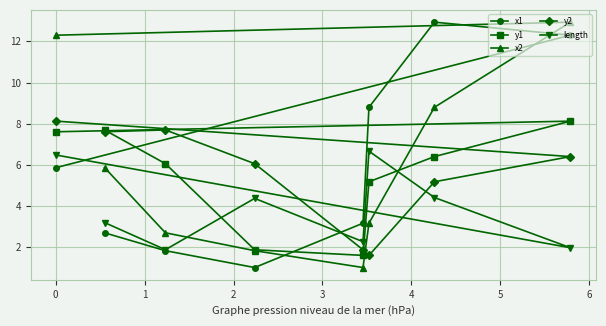

What is the sum of all x2 values?

48.6